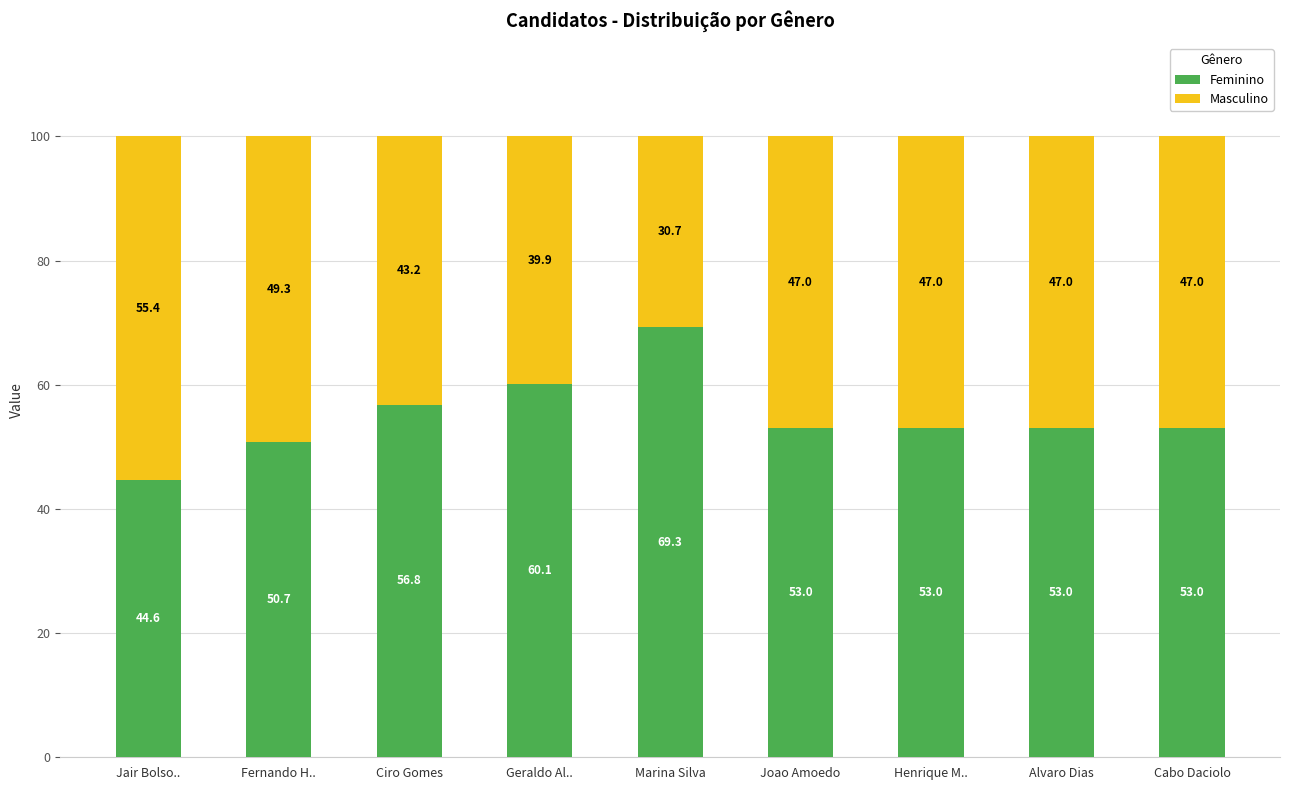

What is the total value across all series at Ciro Gomes?

100.0